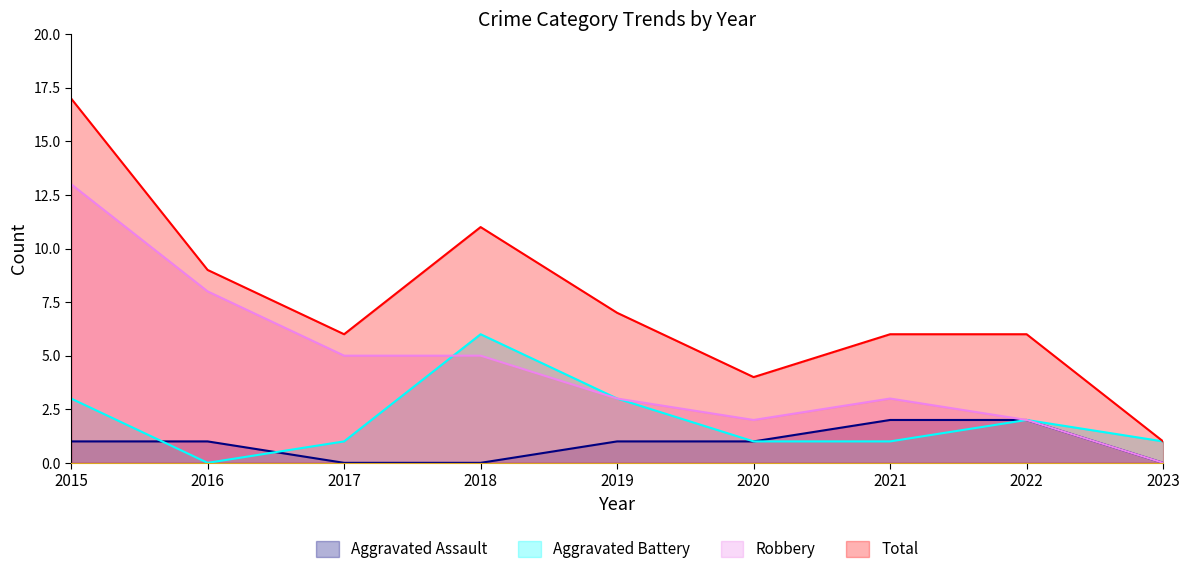

How many data points in Aggravated Battery are above 1?

4